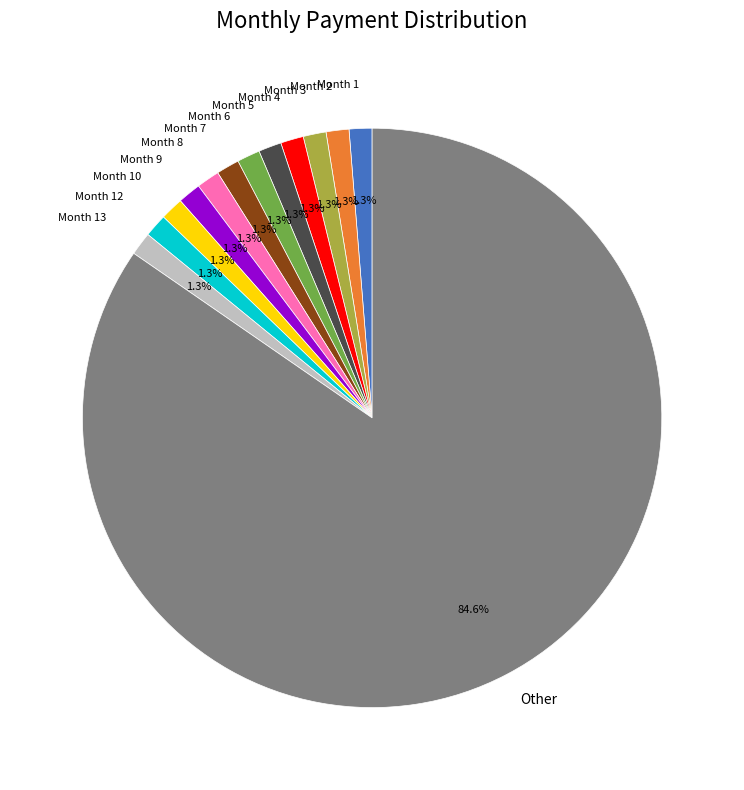

Is there any slice that represents more than half of the pie?

Yes